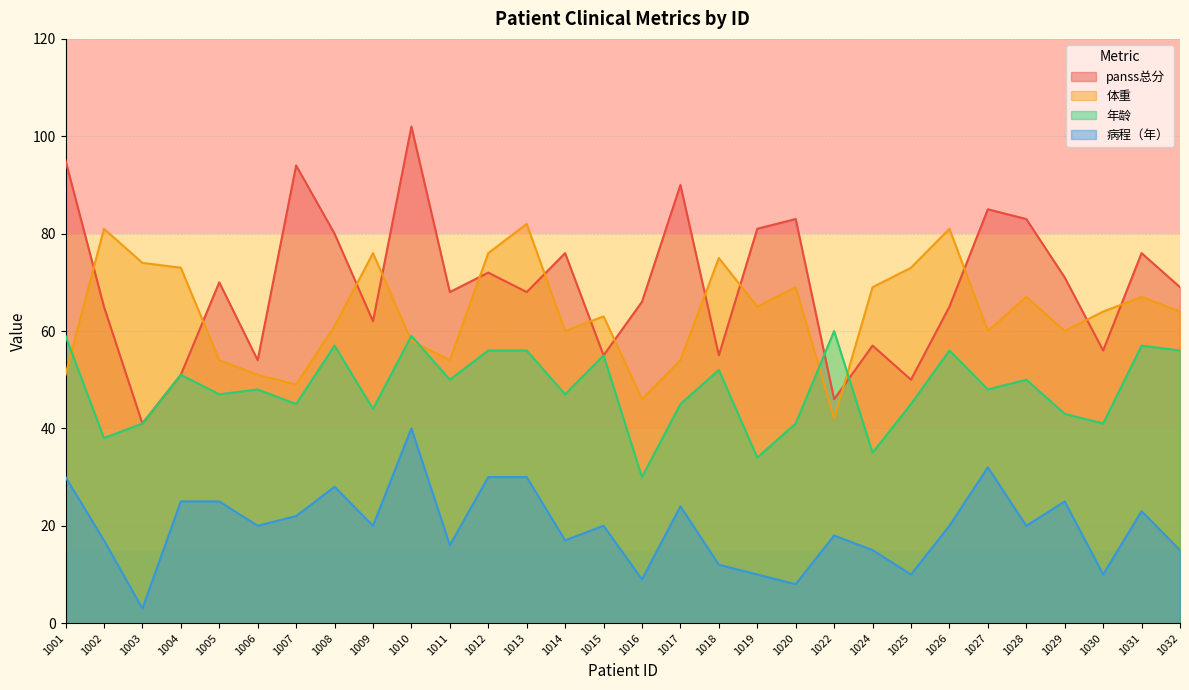

How many lines are shown in the chart?

4